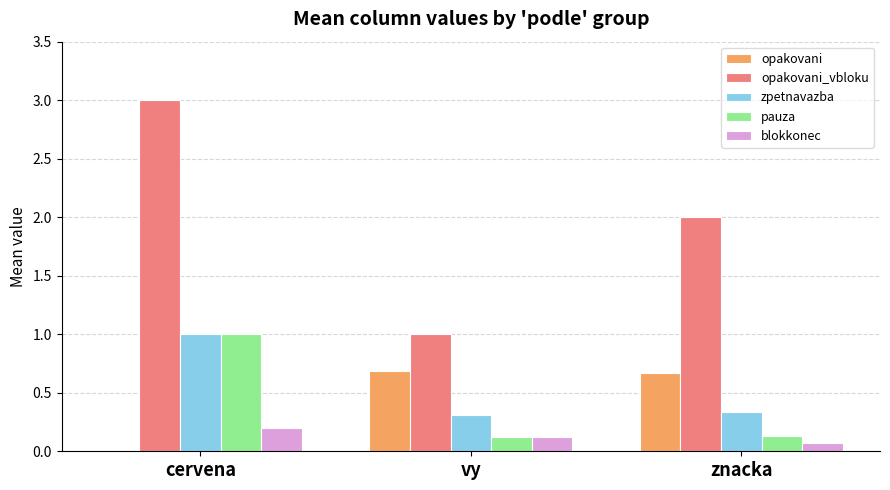

What value does the pauza series have at znacka?

0.1